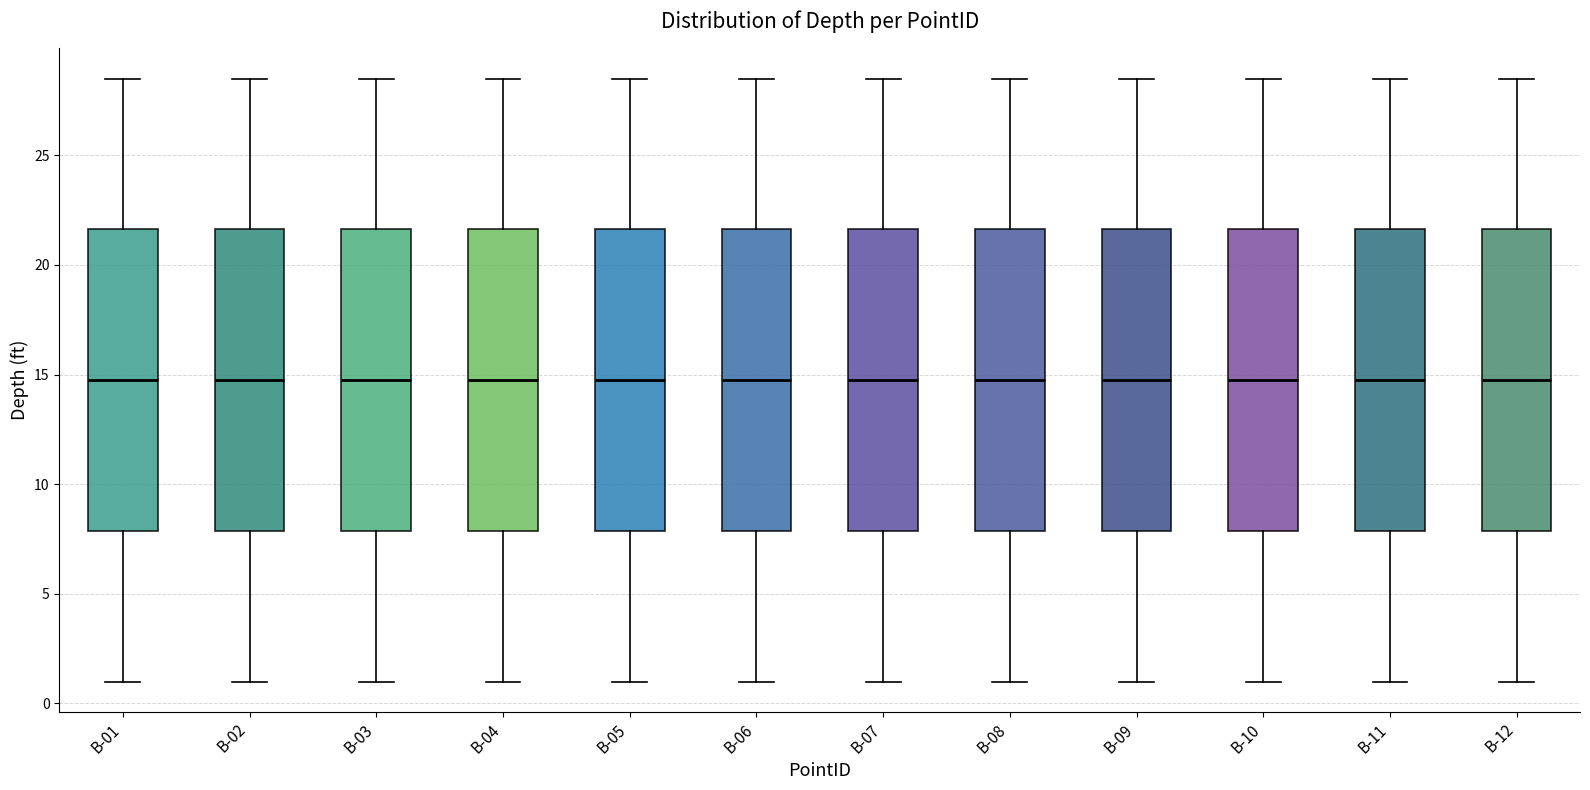

Reading left to right, read every box against the y-axis: the position of its median line, the range the box covers, and the ends of its whiskers. The values are not printed on the chart, so give them approximately, as read against the axis.

B-01: median 15.0, box 8.0 to 21.5, whiskers 1.0 to 28.5
B-02: median 15.0, box 8.0 to 21.5, whiskers 1.0 to 28.5
B-03: median 15.0, box 8.0 to 21.5, whiskers 1.0 to 28.5
B-04: median 15.0, box 8.0 to 21.5, whiskers 1.0 to 28.5
B-05: median 15.0, box 8.0 to 21.5, whiskers 1.0 to 28.5
B-06: median 15.0, box 8.0 to 21.5, whiskers 1.0 to 28.5
B-07: median 15.0, box 8.0 to 21.5, whiskers 1.0 to 28.5
B-08: median 15.0, box 8.0 to 21.5, whiskers 1.0 to 28.5
B-09: median 15.0, box 8.0 to 21.5, whiskers 1.0 to 28.5
B-10: median 15.0, box 8.0 to 21.5, whiskers 1.0 to 28.5
B-11: median 15.0, box 8.0 to 21.5, whiskers 1.0 to 28.5
B-12: median 15.0, box 8.0 to 21.5, whiskers 1.0 to 28.5